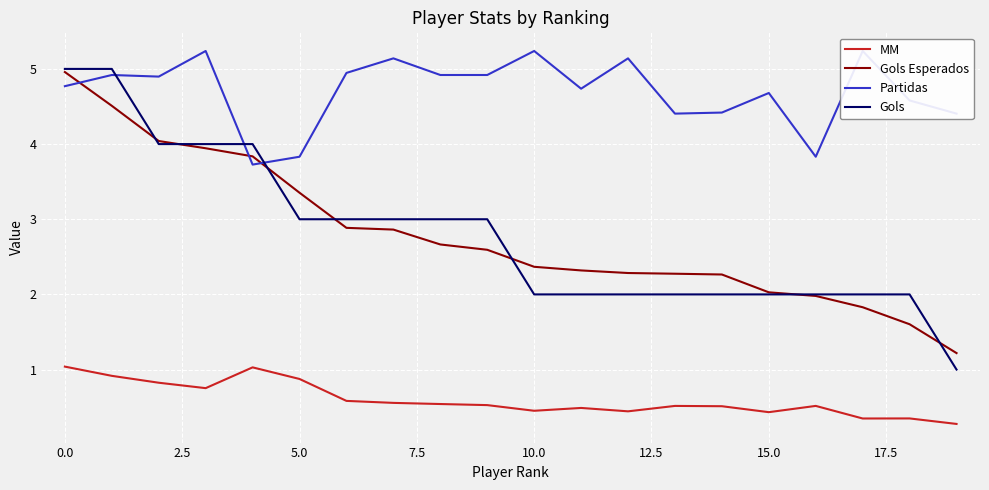

Reading left to right, what are all the values shown in this chart?

MM: 1.0	0.9	0.8	0.8	1.0	0.9	0.6	0.6	0.5	0.5	0.5	0.5	0.4	0.5	0.5	0.4	0.5	0.3	0.3	0.3
Gols Esperados: 5.0	4.5	4.0	3.9	3.8	3.4	2.9	2.9	2.7	2.6	2.4	2.3	2.3	2.3	2.3	2.0	2.0	1.8	1.6	1.2
Partidas: 4.8	4.9	4.9	5.2	3.7	3.8	4.9	5.1	4.9	4.9	5.2	4.7	5.1	4.4	4.4	4.7	3.8	5.2	4.6	4.4
Gols: 5.0	5.0	4.0	4.0	4.0	3.0	3.0	3.0	3.0	3.0	2.0	2.0	2.0	2.0	2.0	2.0	2.0	2.0	2.0	1.0